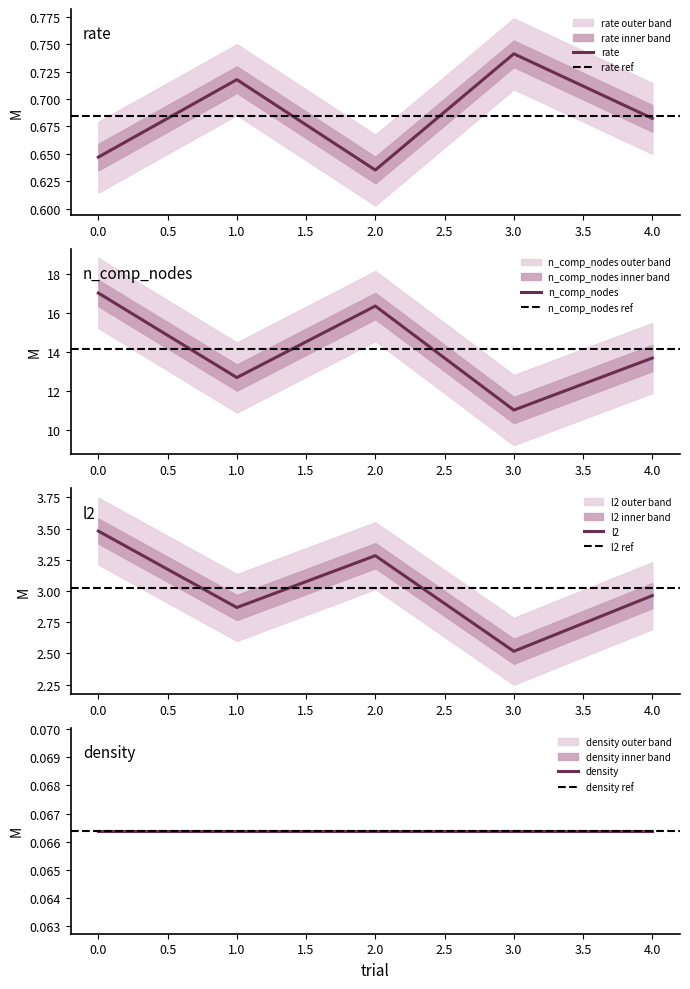

In rate, how many points are lower than both neighbors (excluding endpoints)?

1